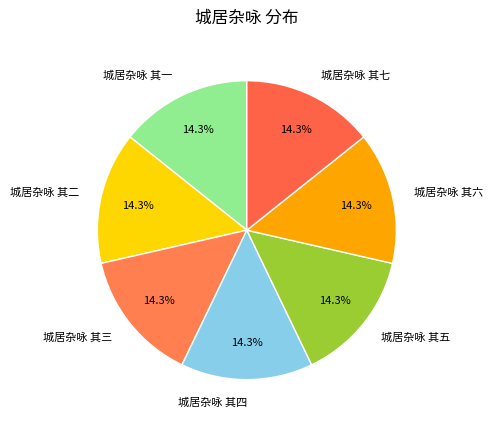

Approximately how many times larger is the value at 城居杂咏 其一 compared to 城居杂咏 其六?

1.0